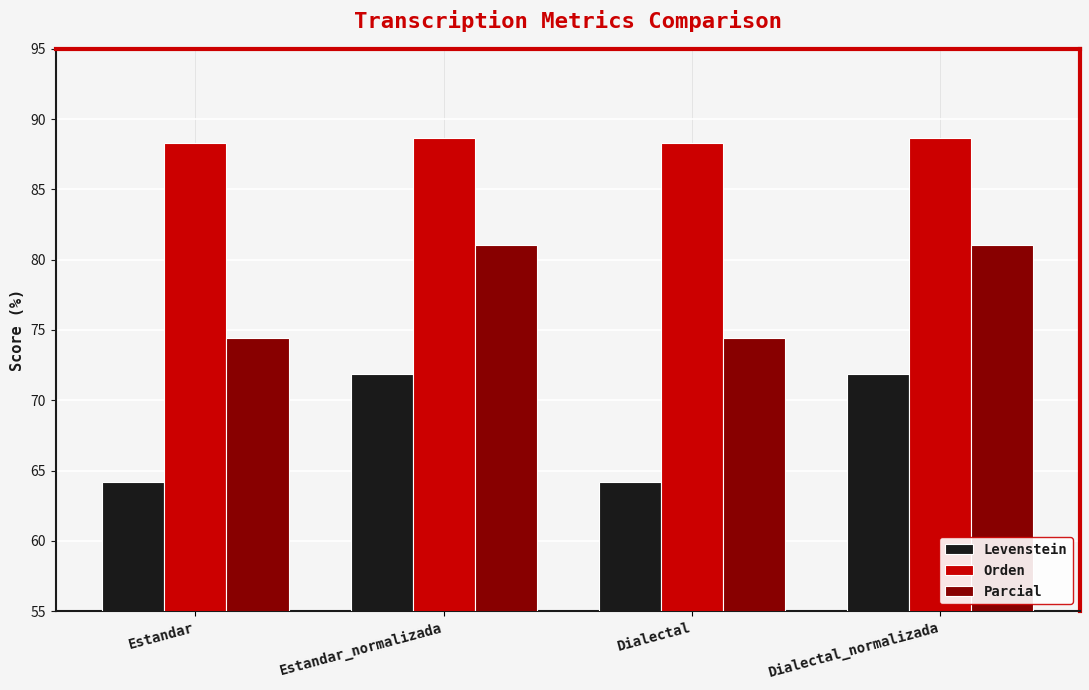

Does the chart contain any negative values?

No